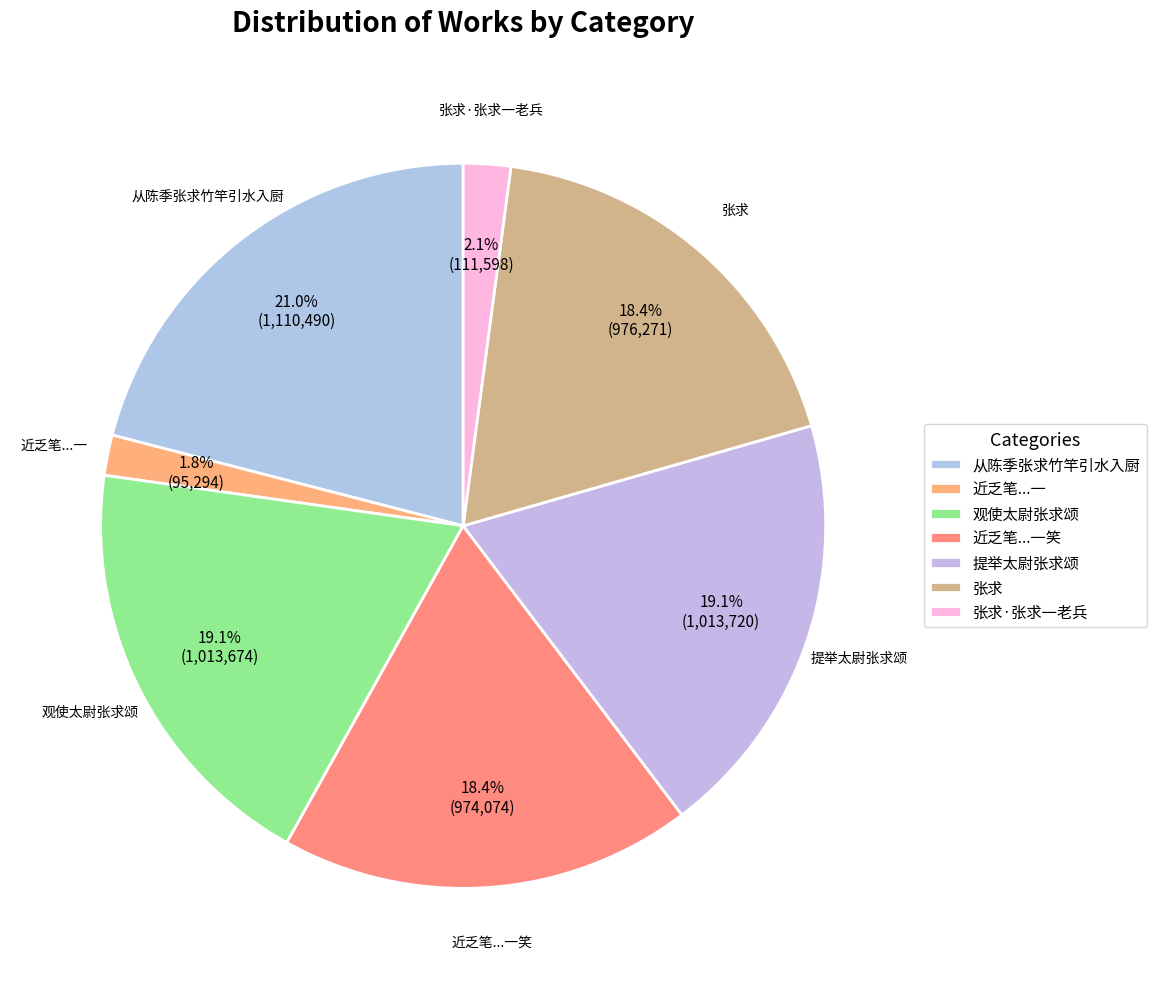

Is it true that 张求·张求一老兵 is 1% of the pie?

False